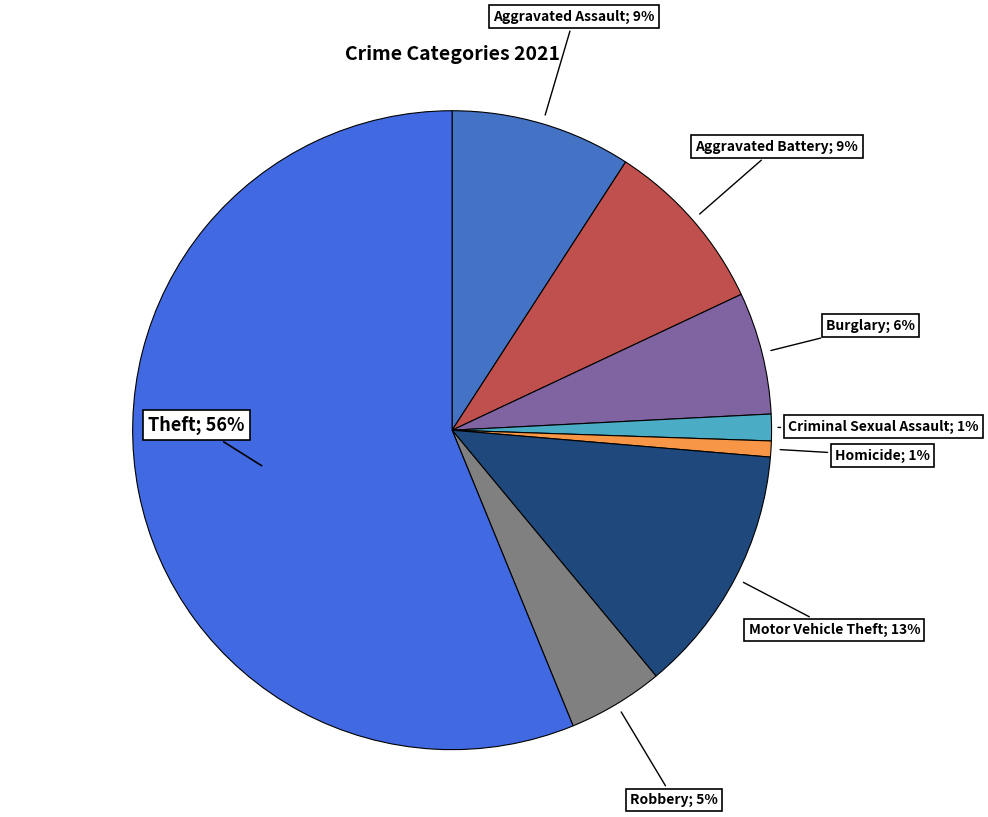

Count the number of slices in the pie.

8